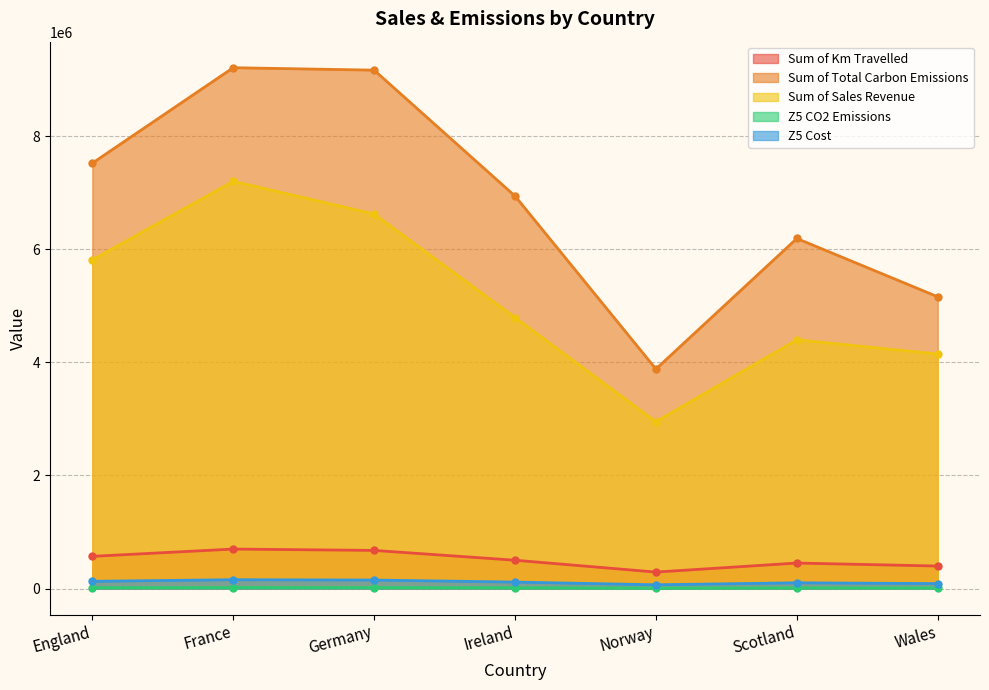

The value of Sum of Km Travelled at Scotland is 450400. True or false?

True